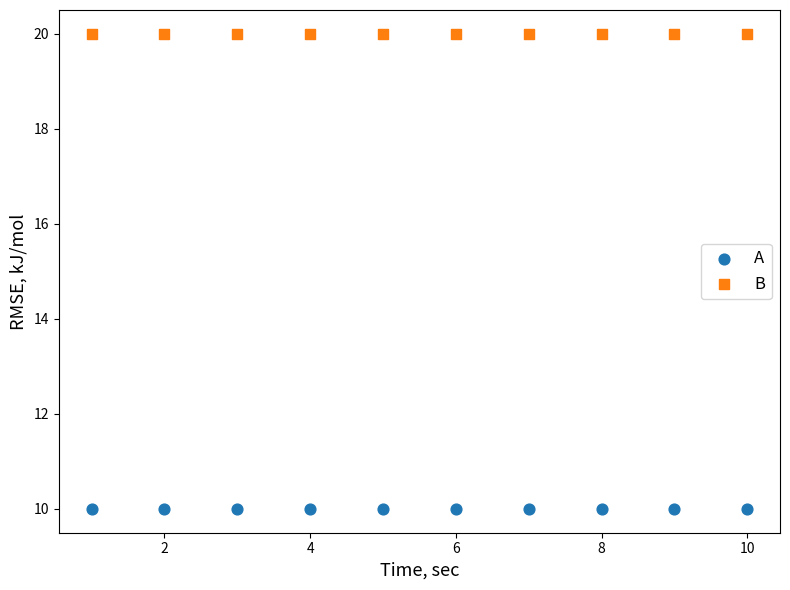

Which series reaches the maximum Y coordinate?

B